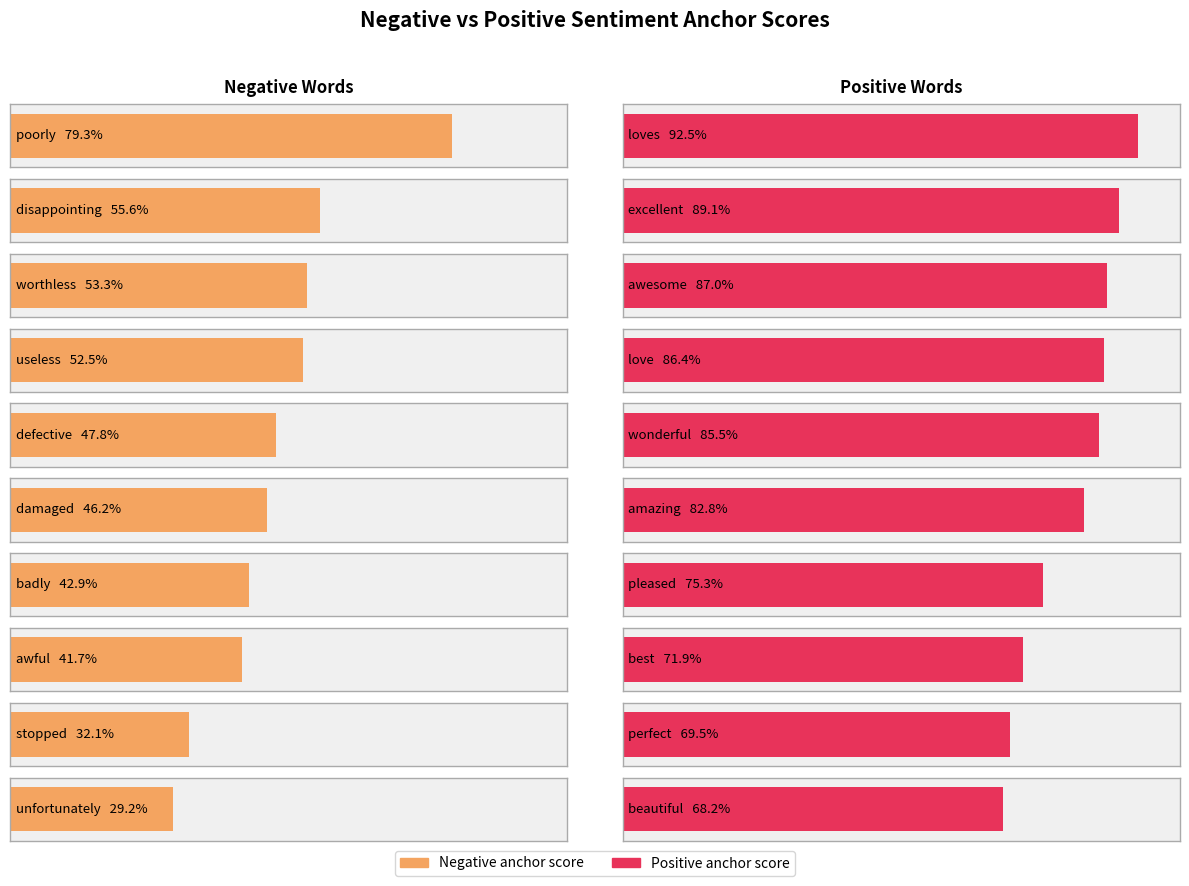

What is the difference between the maximum and minimum values in the Positive anchor score series?

0.2